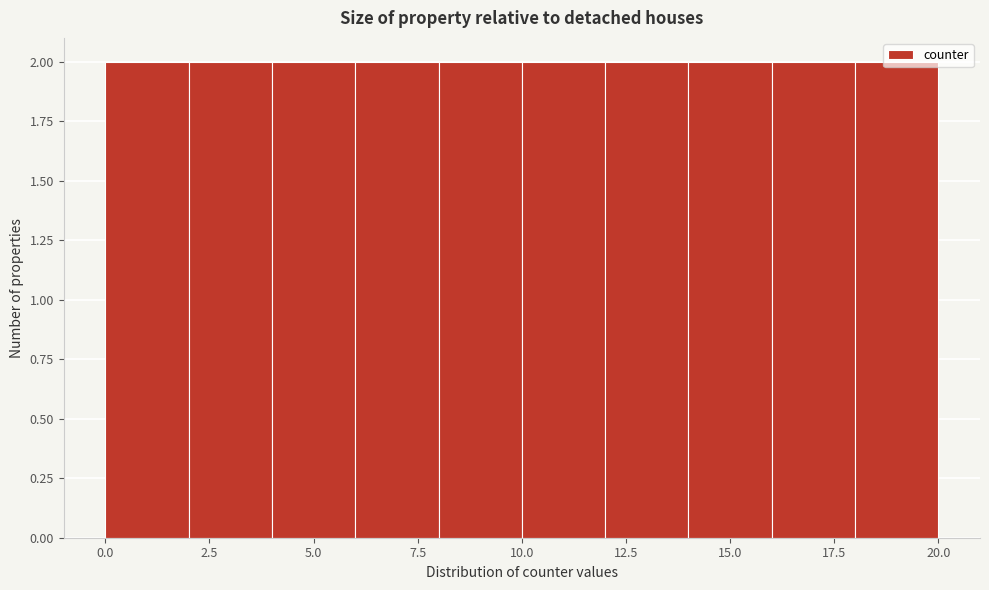

Reading left to right, list every bar in this chart as the range it spans on the x-axis followed by its height. The values are not printed on the chart, so give them approximately, as read against the axis.

0 to 2: 2
2 to 4: 2
4 to 6: 2
6 to 8: 2
8 to 10: 2
10 to 12: 2
12 to 14: 2
14 to 16: 2
16 to 18: 2
18 to 20: 2